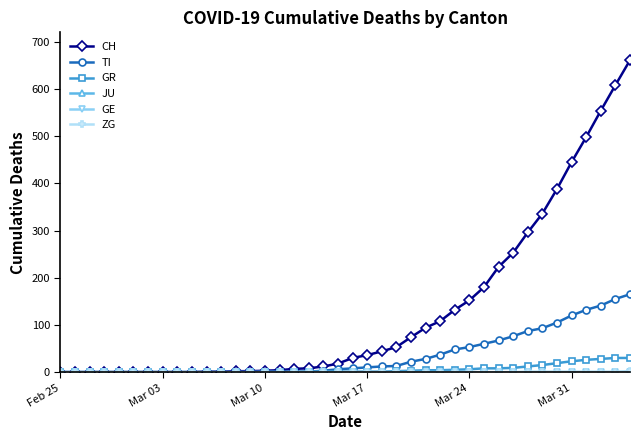

Does the chart have visible grid lines?

No